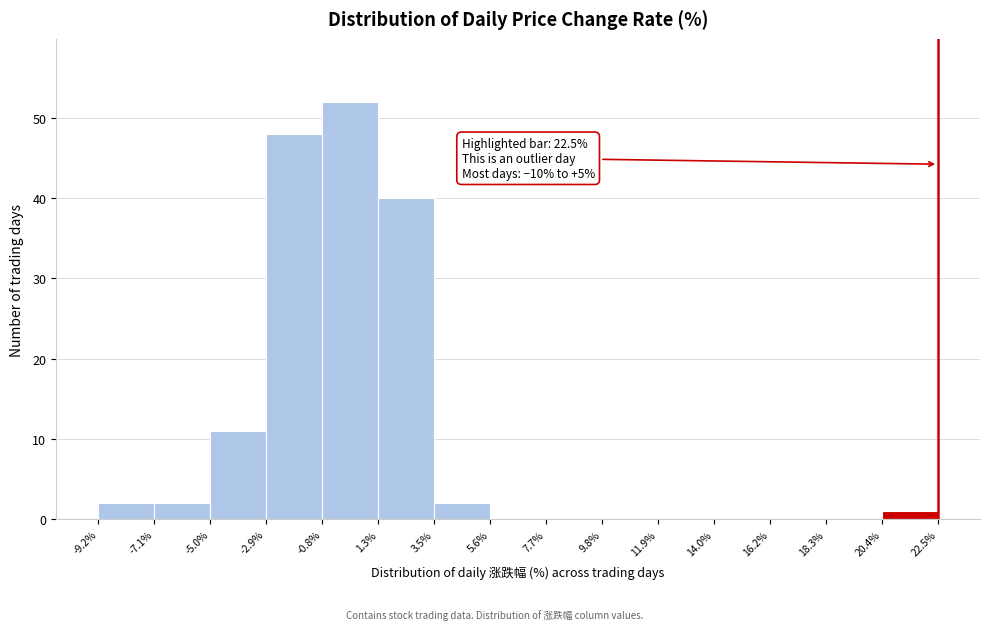

Over which range of the x-axis is the bar tallest?

-0.8% to 1.3%